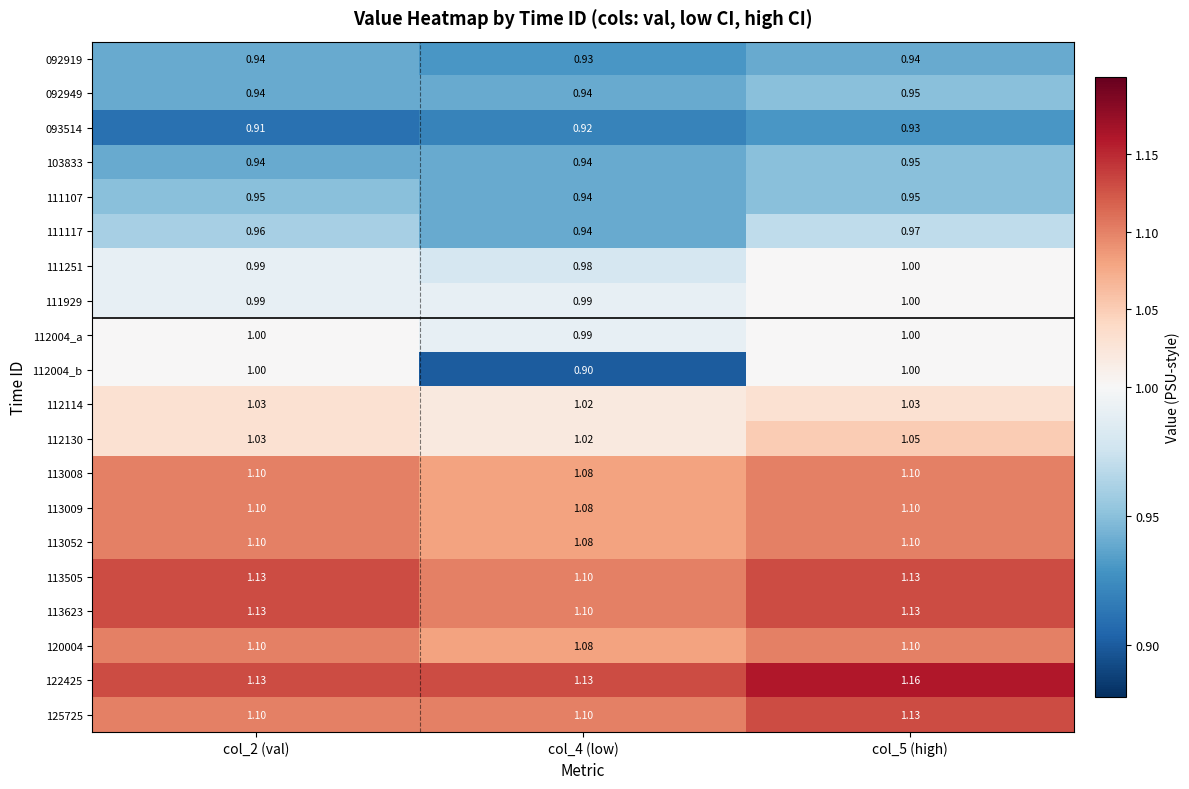

Which series has the widest spread of values?

112004_b